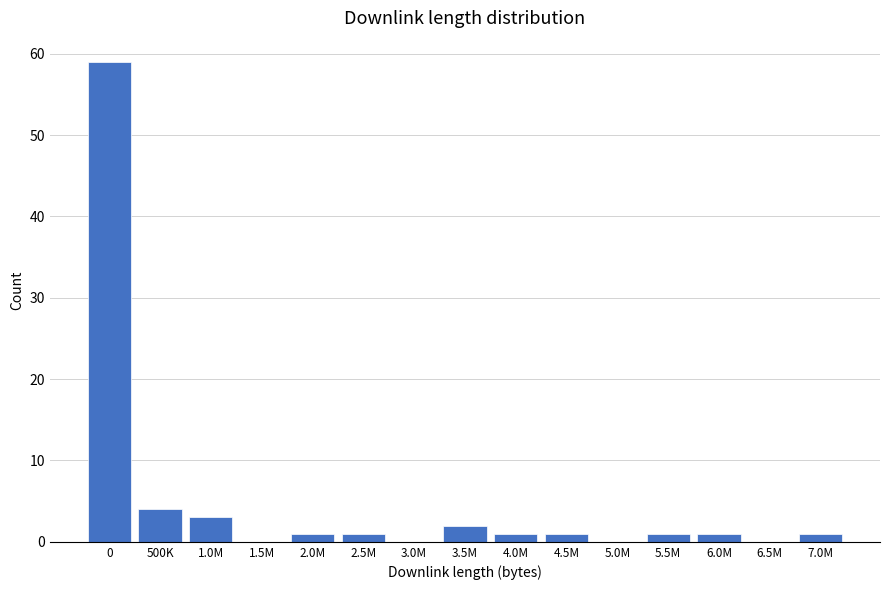

Reading right to left, list all the values displayed in this chart.

7.0M=1	6.5M=0	6.0M=1	5.5M=1	5.0M=0	4.5M=1	4.0M=1	3.5M=2	3.0M=0	2.5M=1	2.0M=1	1.5M=0	1.0M=3	500K=4	0=59